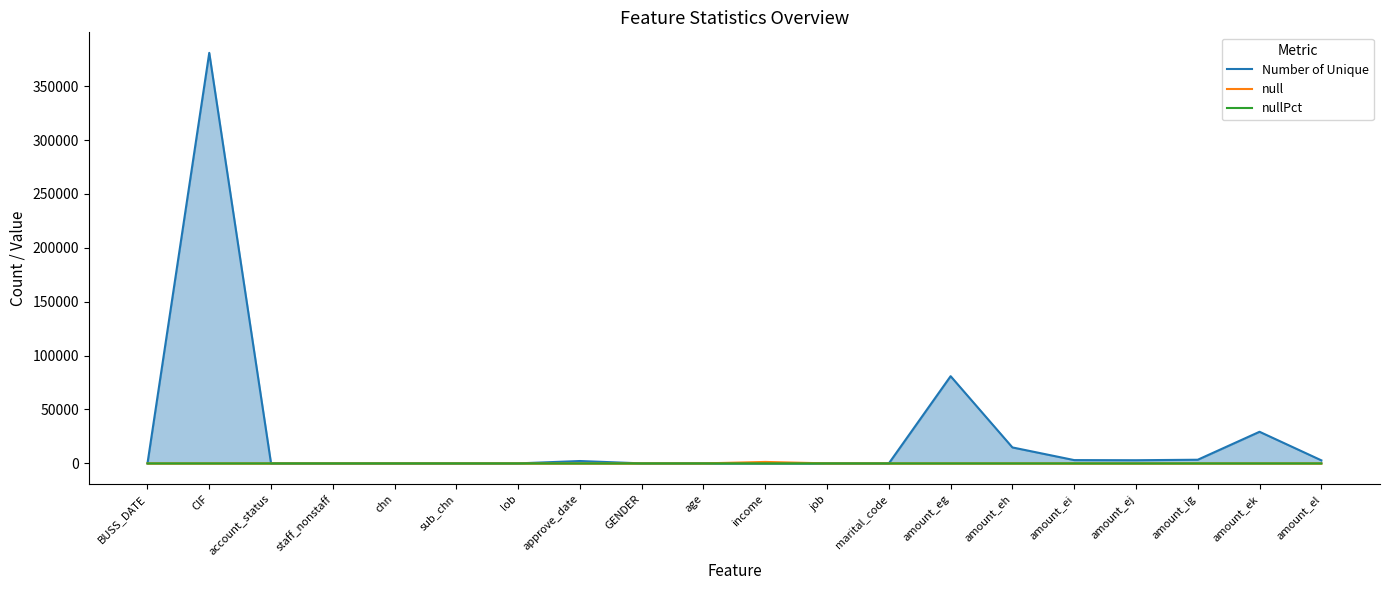

Reading left to right, extract all data points from this chart.

Number of Unique: BUSS_DATE=1	CIF=380892	account_status=1	staff_nonstaff=2	chn=9	sub_chn=4	lob=7	approve_date=2189	GENDER=2	age=79	income=14	job=10	marital_code=3	amount_eg=80914	amount_eh=14804	amount_ei=3050	amount_ej=2929	amount_ig=3380	amount_ek=29327	amount_el=2834
null: BUSS_DATE=0	CIF=0	account_status=0	staff_nonstaff=0	chn=0	sub_chn=0	lob=0	approve_date=0	GENDER=0	age=0	income=1346	job=0	marital_code=0	amount_eg=0	amount_eh=0	amount_ei=0	amount_ej=0	amount_ig=0	amount_ek=0	amount_el=0
nullPct: BUSS_DATE=0	CIF=0	account_status=0	staff_nonstaff=0	chn=0	sub_chn=0	lob=0	approve_date=0	GENDER=0	age=0	income=35	job=0	marital_code=0	amount_eg=0	amount_eh=0	amount_ei=0	amount_ej=0	amount_ig=0	amount_ek=0	amount_el=0